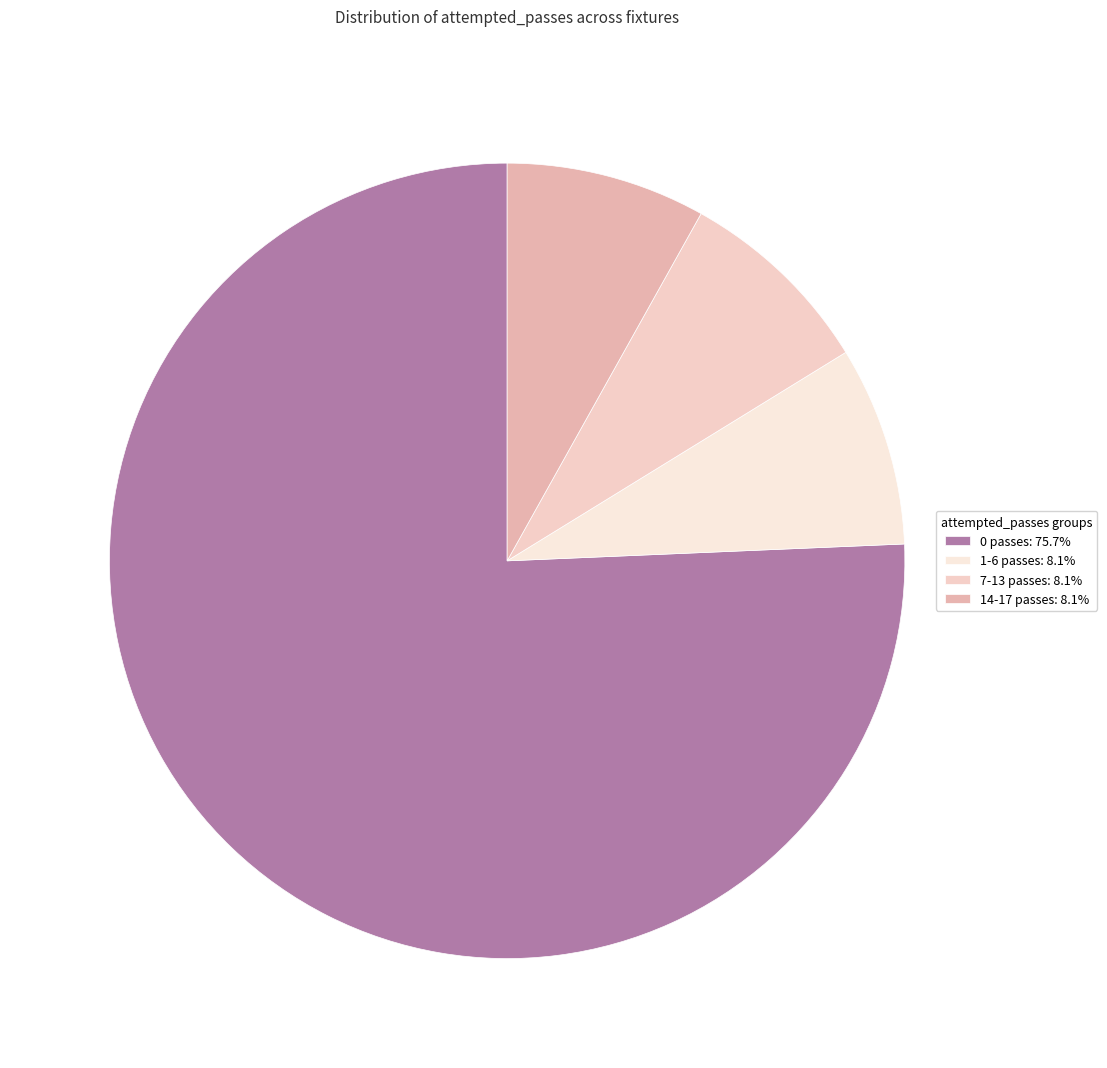

Which slice is the largest?

0 attempted_passes